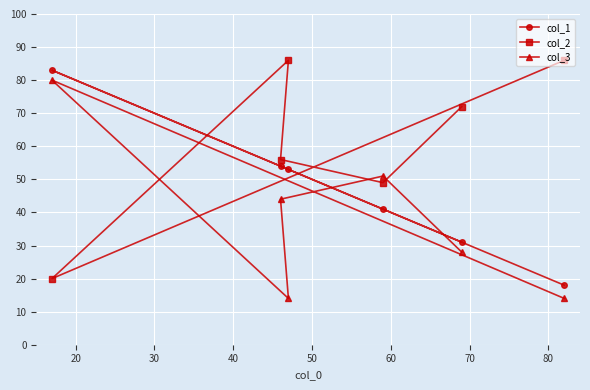

Rank the series by their maximum value, from lowest to highest.

col_3, col_1, col_2